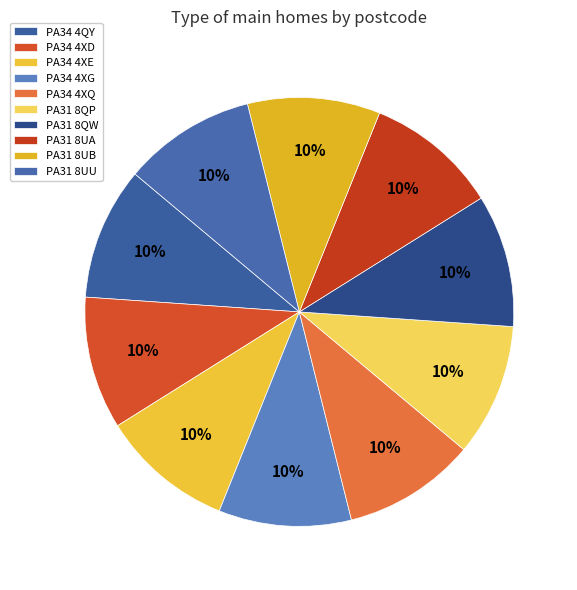

Count the number of slices in the pie.

10